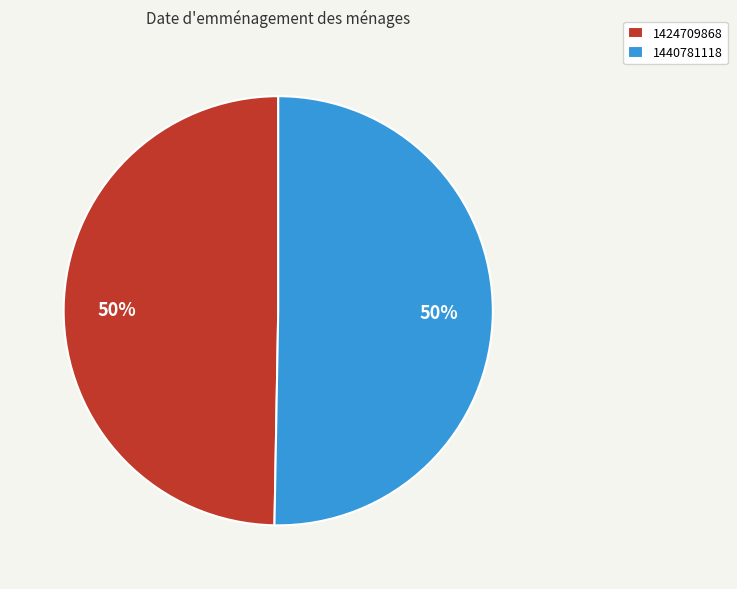

The 1424709868 slice represents 50% of the pie. True or false?

True